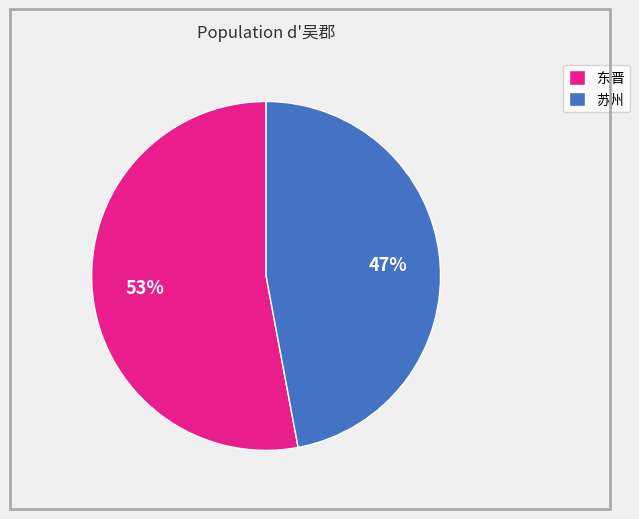

Which slice is the largest?

东晋